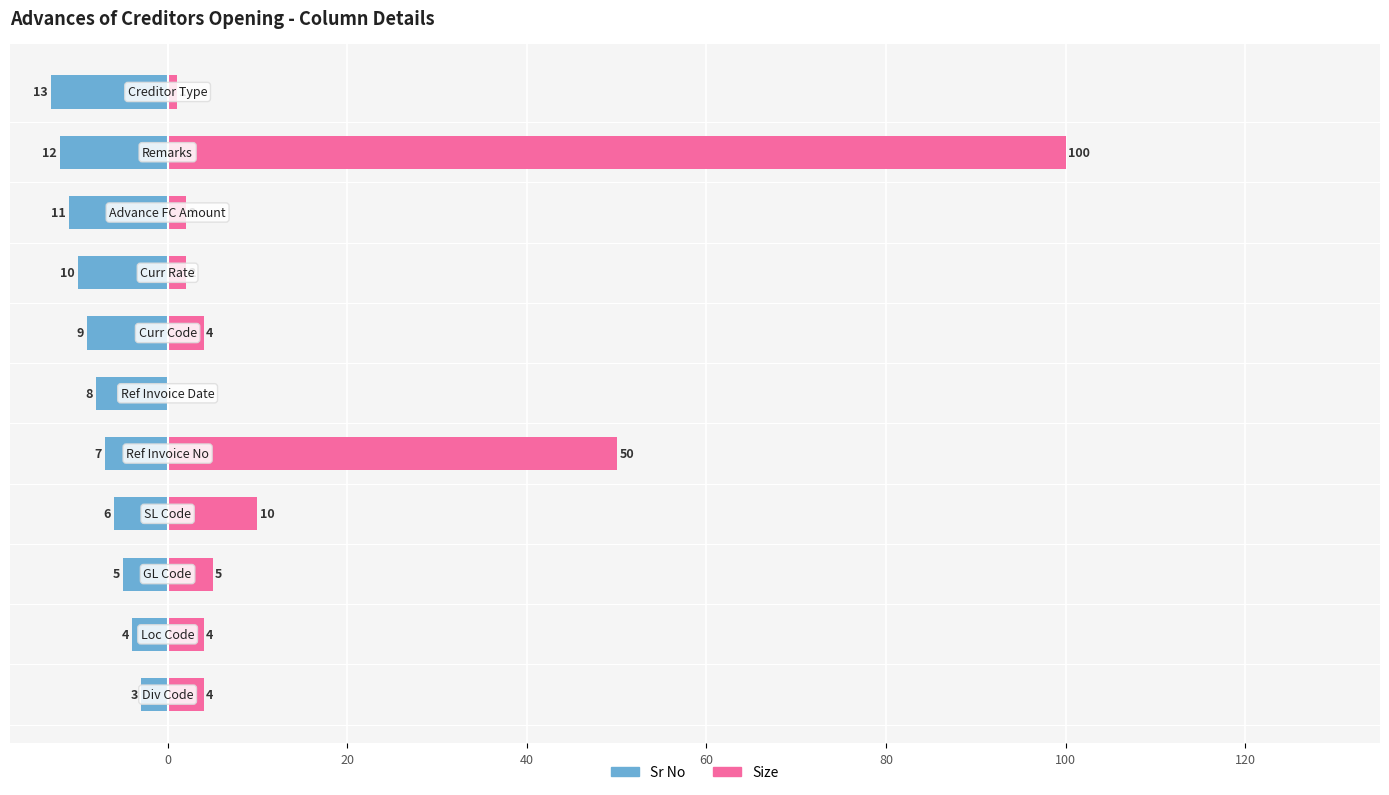

Reading left to right, what are all the values shown in this chart?

Sr No: -3	-4	-5	-6	-7	-8	-9	-10	-11	-12	-13
Size: 4	4	5	10	50	0	4	2	2	100	1